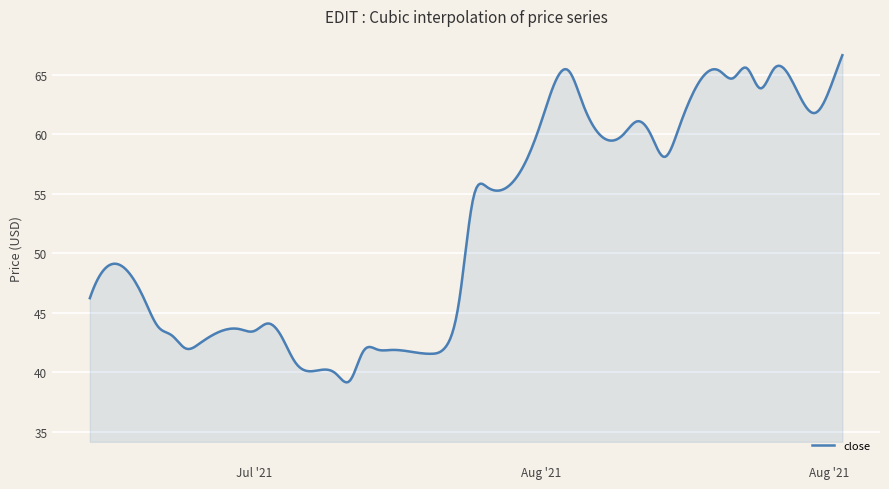

What is the smallest value displayed?

39.1